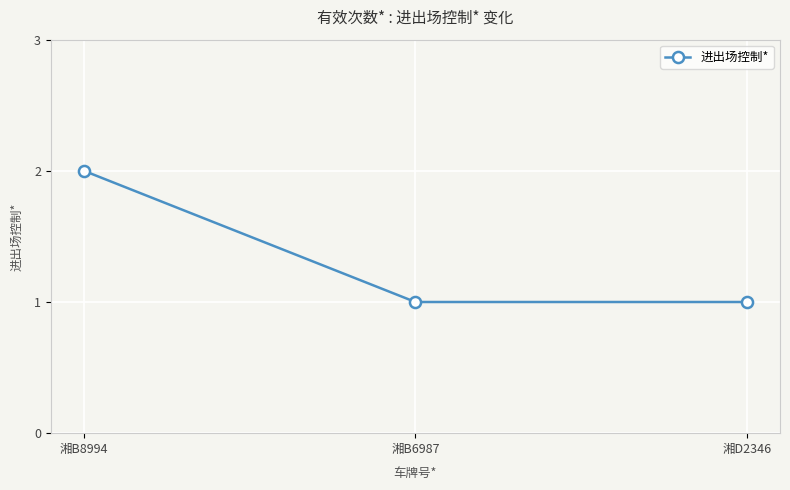

Which category has the highest value across all series?

湘B8994